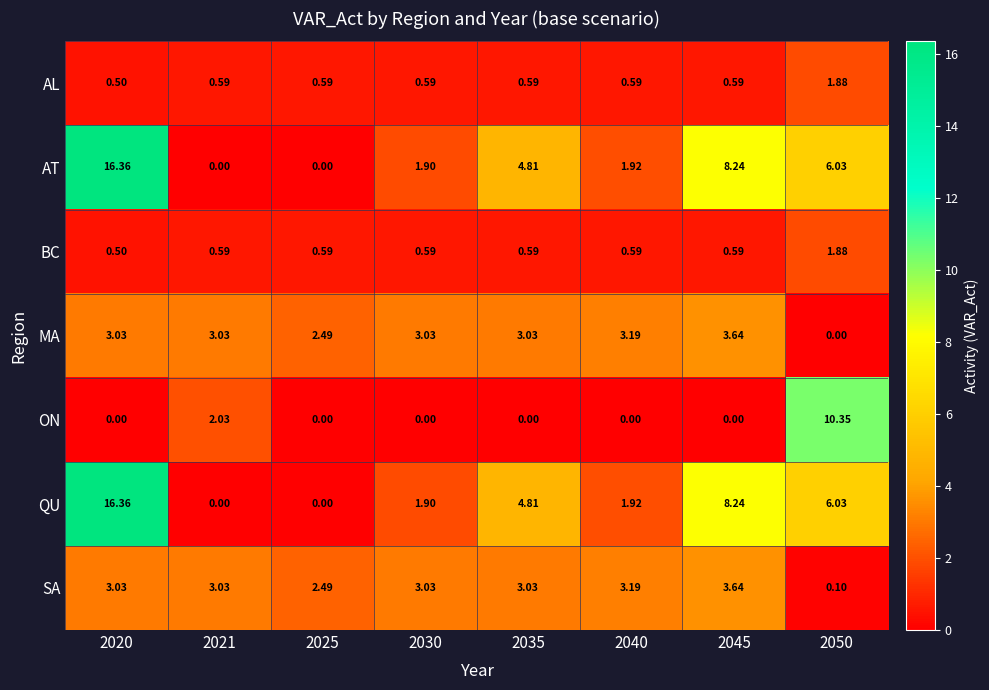

Between 2030 and 2050, which series saw the biggest shift?

ON